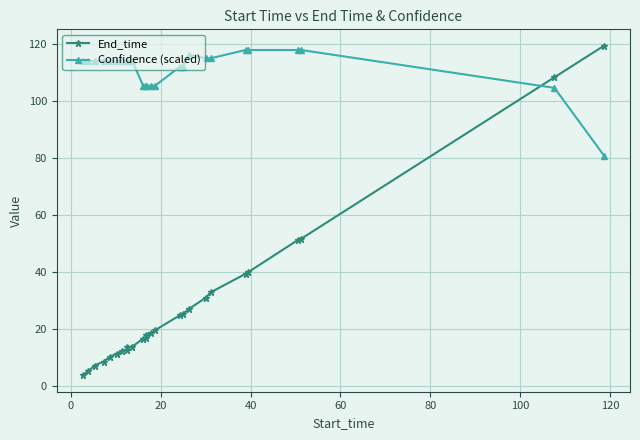

What is the average value of the Confidence (scaled) series?

111.2